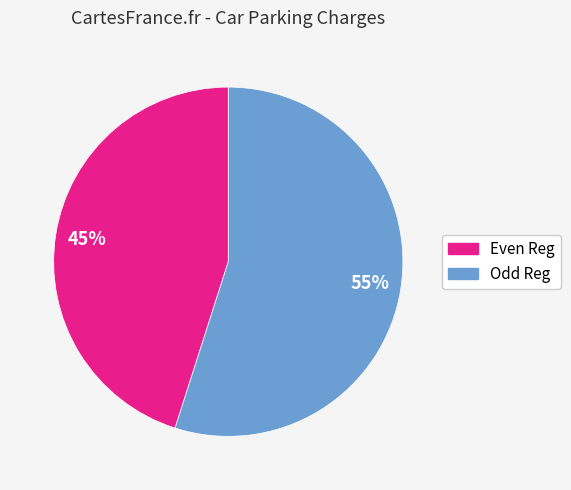

To the nearest percent, what is the average slice percentage?

50%